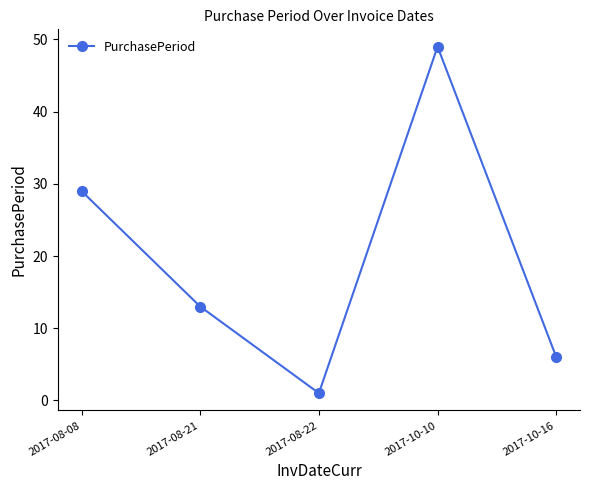

Reading left to right, list all the values displayed in this chart.

2017-08-08=29	2017-08-21=13	2017-08-22=1	2017-10-10=49	2017-10-16=6